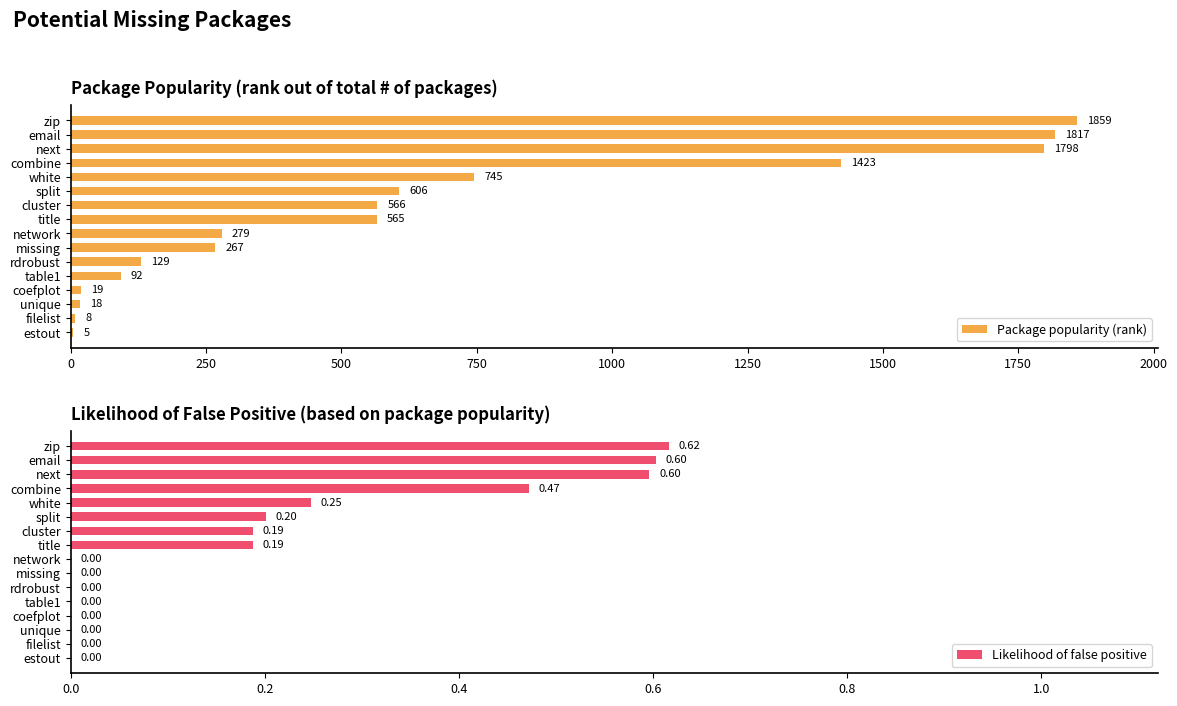

What is the value of the Package popularity (rank) bar at the 2nd from the left?

8.0